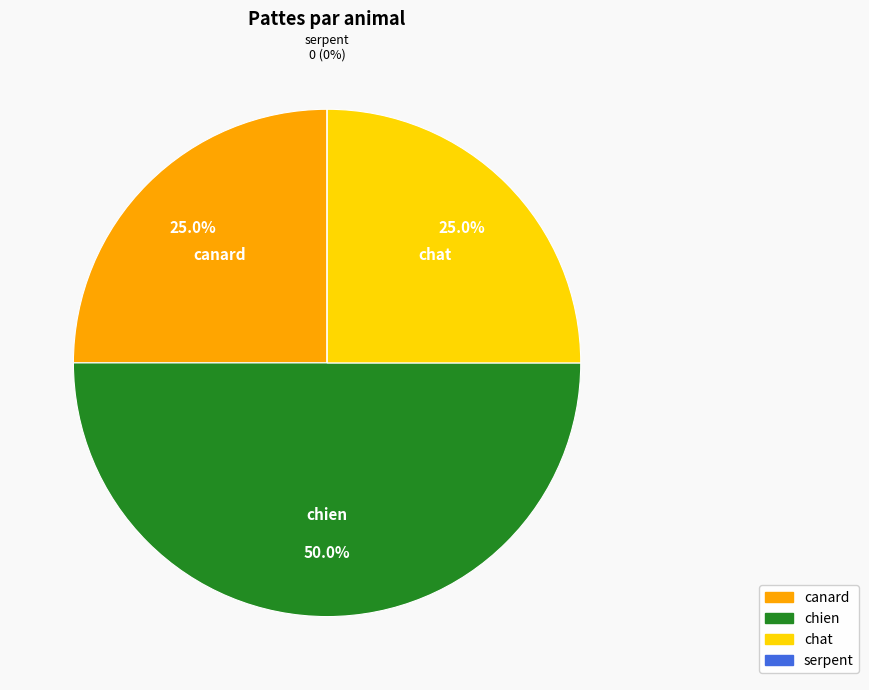

Approximately how many times larger is the value at chat compared to chien?

0.5